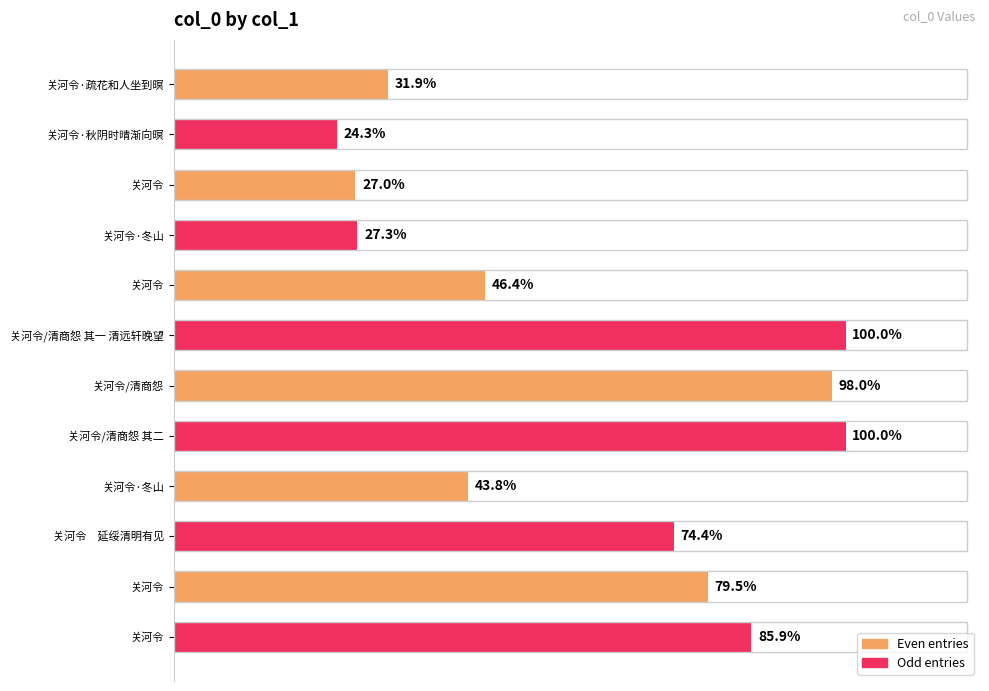

Does the chart contain any negative values?

No